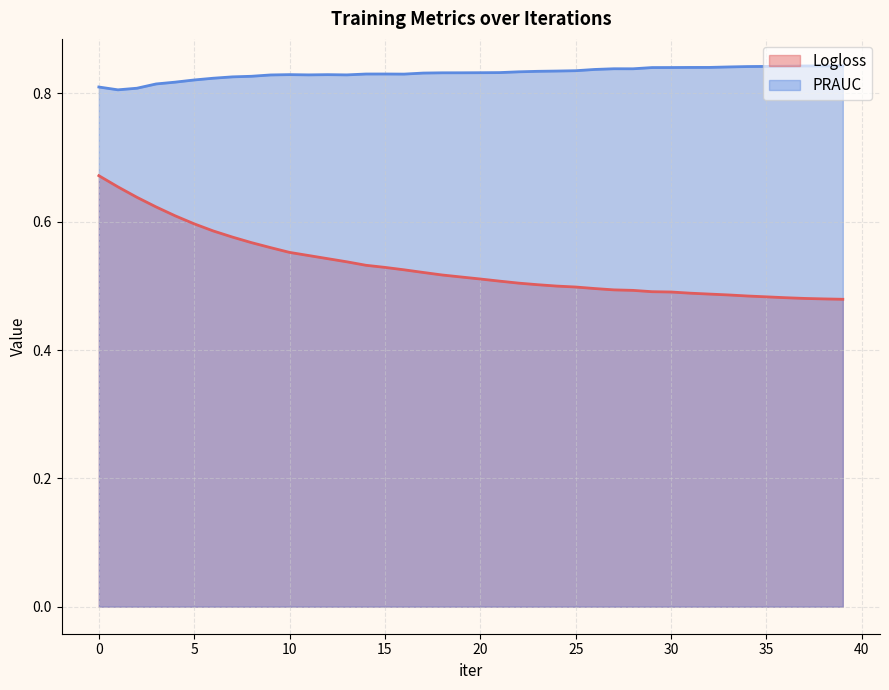

Which category has the highest value in the PRAUC series?

38